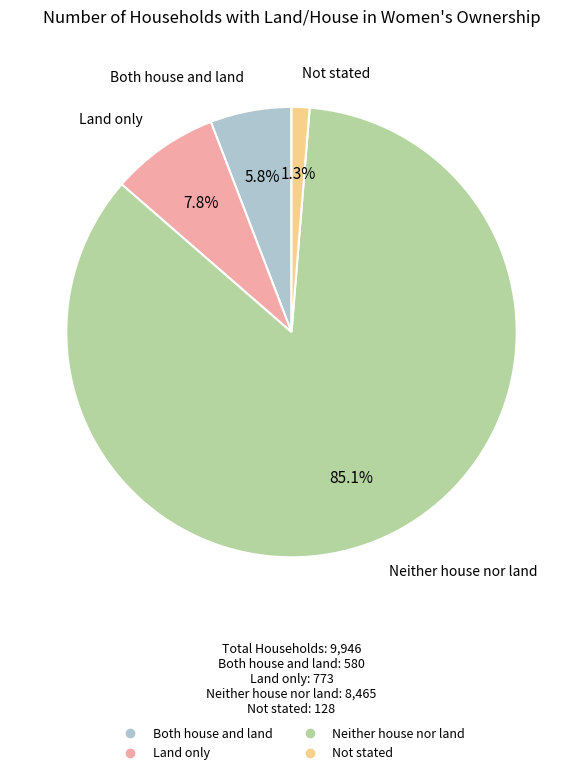

Approximately how many times larger is the value at Both house and land compared to Not stated?

4.5